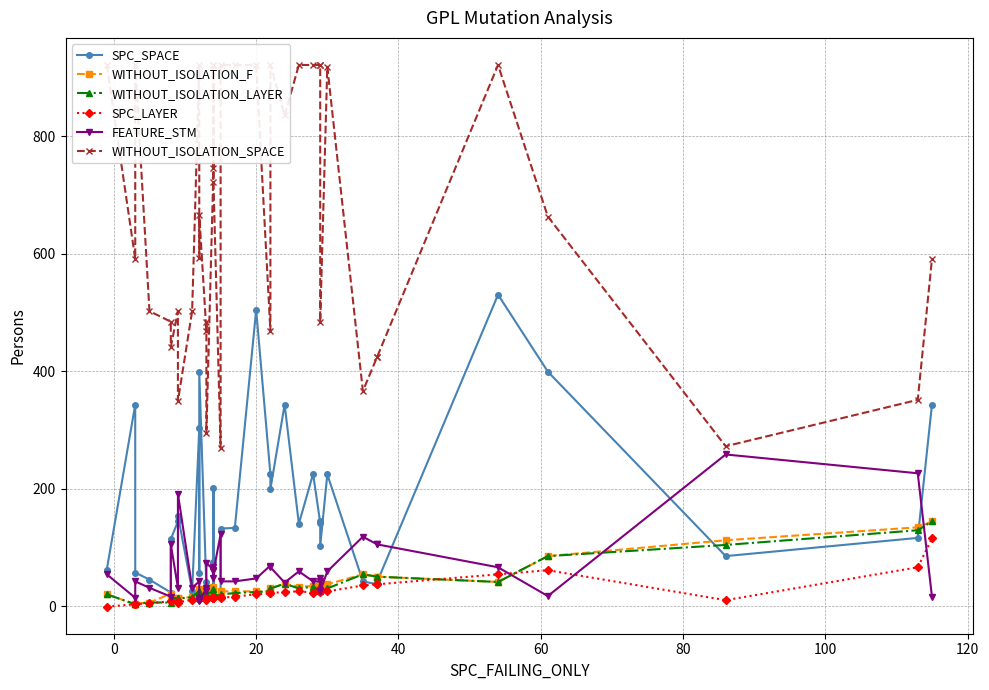

Which series has the widest spread of values?

WITHOUT_ISOLATION_SPACE